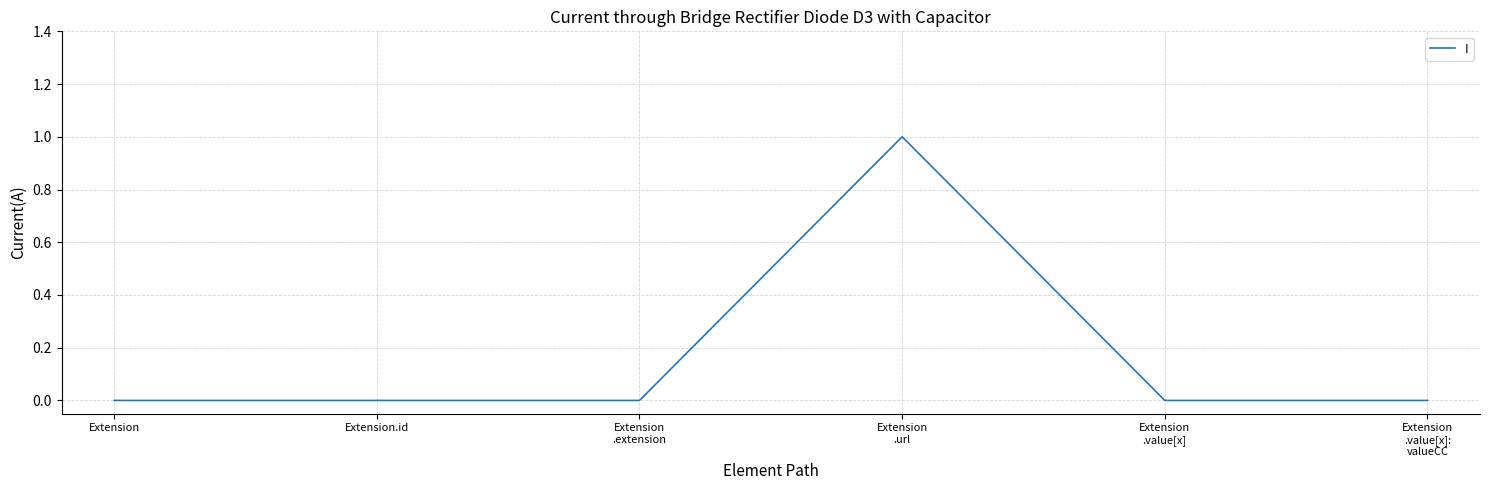

Reading right to left, transcribe all the data shown in this chart.

0	0	1	0	0	0